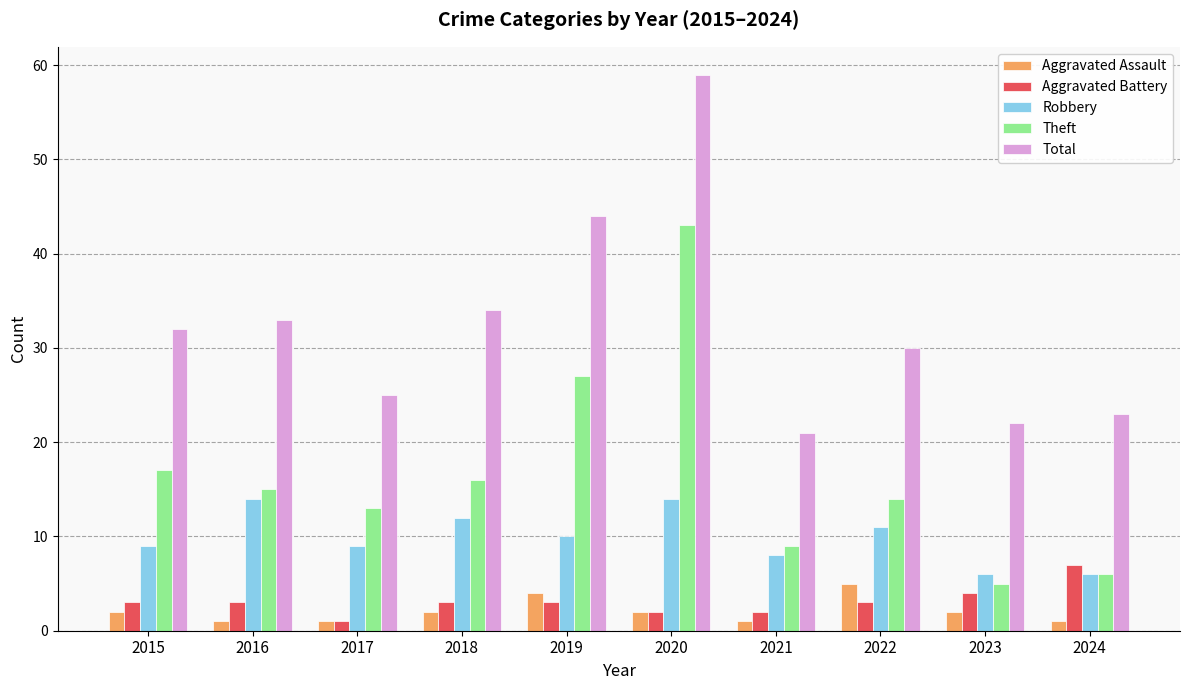

Between 2016 and 2019, which series saw the biggest shift?

Theft